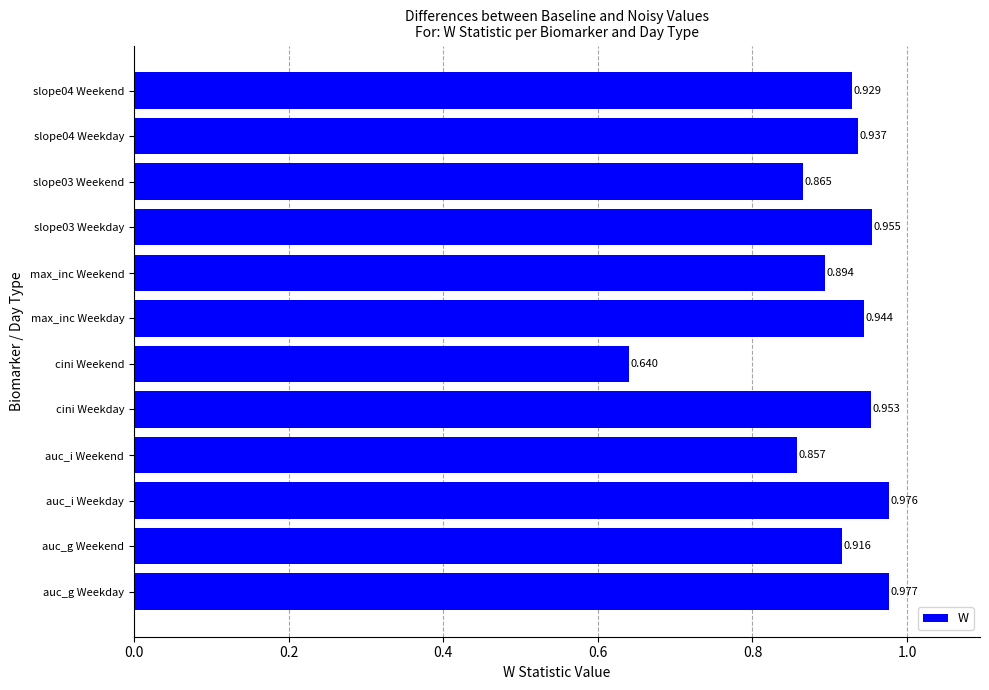

List the labels in order of value, smallest first.

cini Weekend, auc_i Weekend, slope03 Weekend, max_inc Weekend, auc_g Weekend, slope04 Weekend, slope04 Weekday, max_inc Weekday, cini Weekday, slope03 Weekday, auc_i Weekday, auc_g Weekday